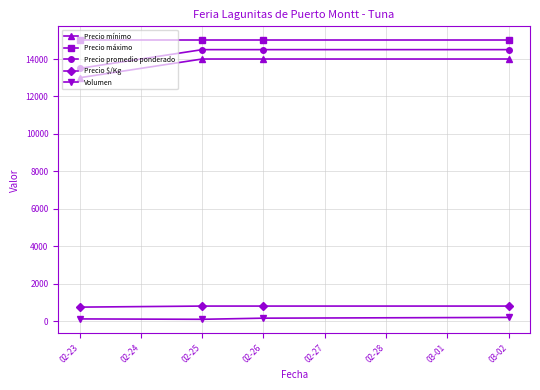

How many lines are shown in the chart?

5